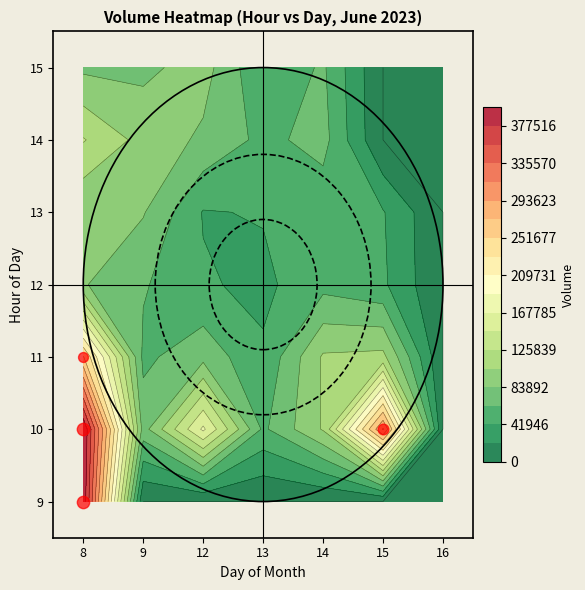

Which series has the largest total across all categories?

10